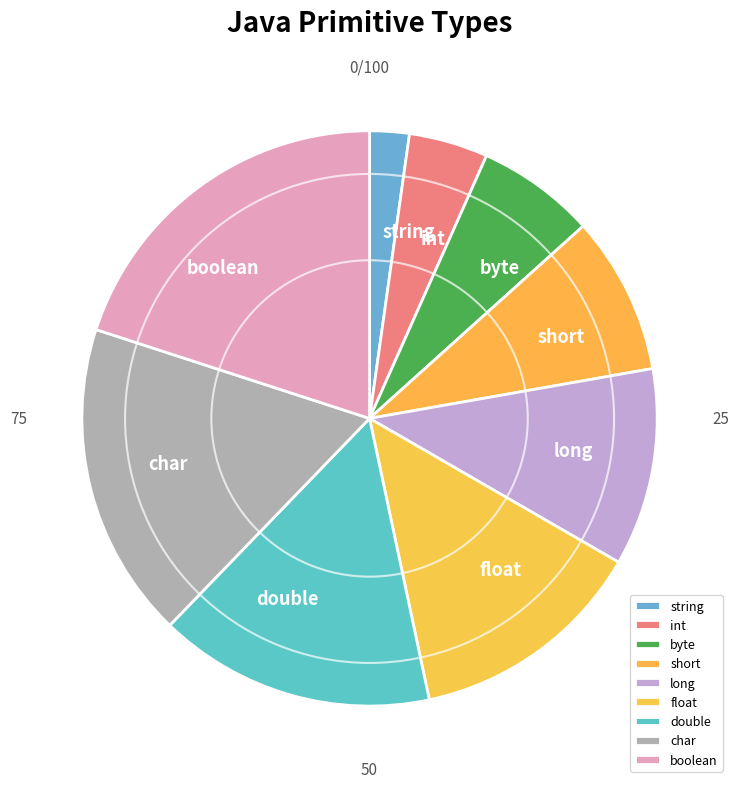

Between long and double, which is larger?

double